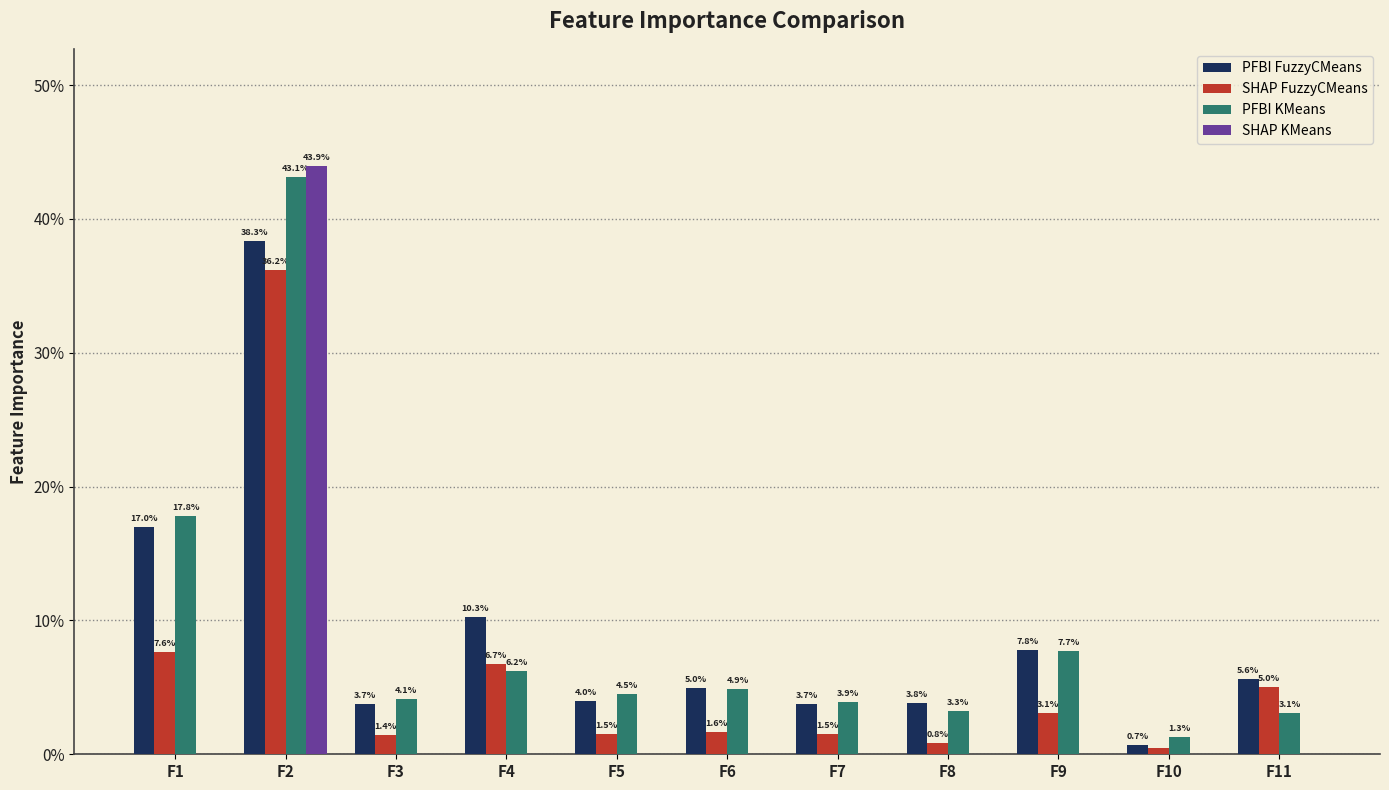

Reading left to right, what are all the values shown in this chart?

PFBI FuzzyCMeans: 0.2	0.4	0.0	0.1	0.0	0.0	0.0	0.0	0.1	0.0	0.1
SHAP FuzzyCMeans: 0.1	0.4	0.0	0.1	0.0	0.0	0.0	0.0	0.0	0.0	0.1
PFBI KMeans: 0.2	0.4	0.0	0.1	0.0	0.0	0.0	0.0	0.1	0.0	0.0
SHAP KMeans: 0.0	0.4	0.0	0.0	0.0	0.0	0.0	0.0	0.0	0.0	0.0